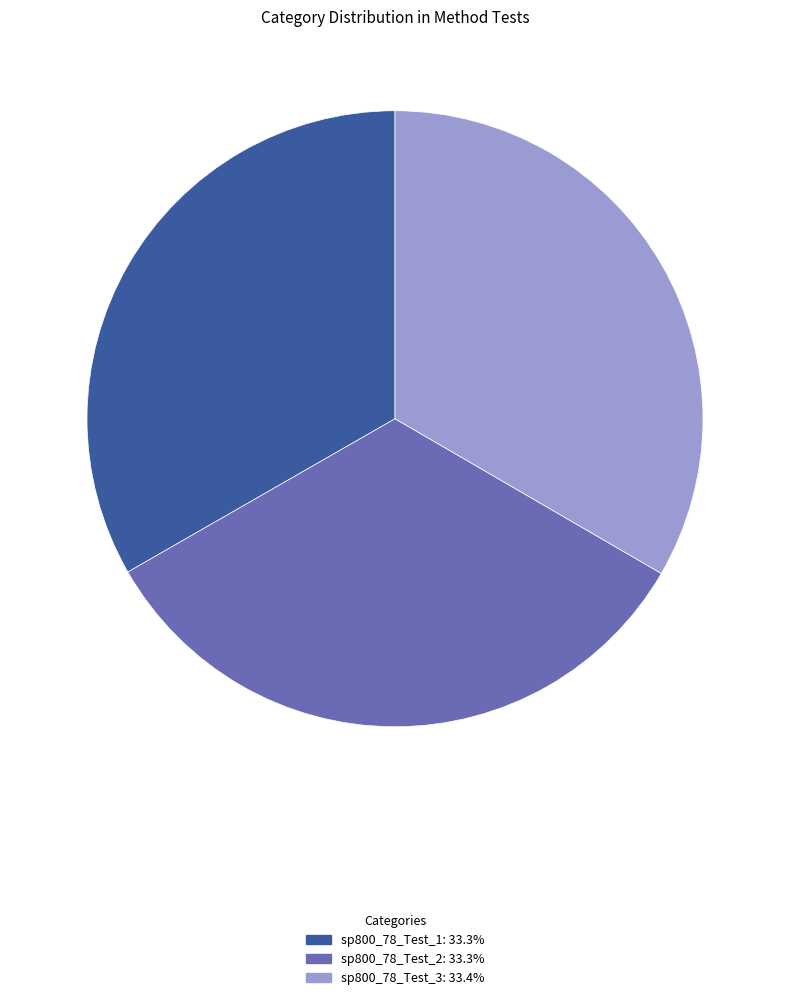

Do sp800_78_Test_3: 33.4% and sp800_78_Test_1: 33.3% together represent more than half of the pie?

Yes